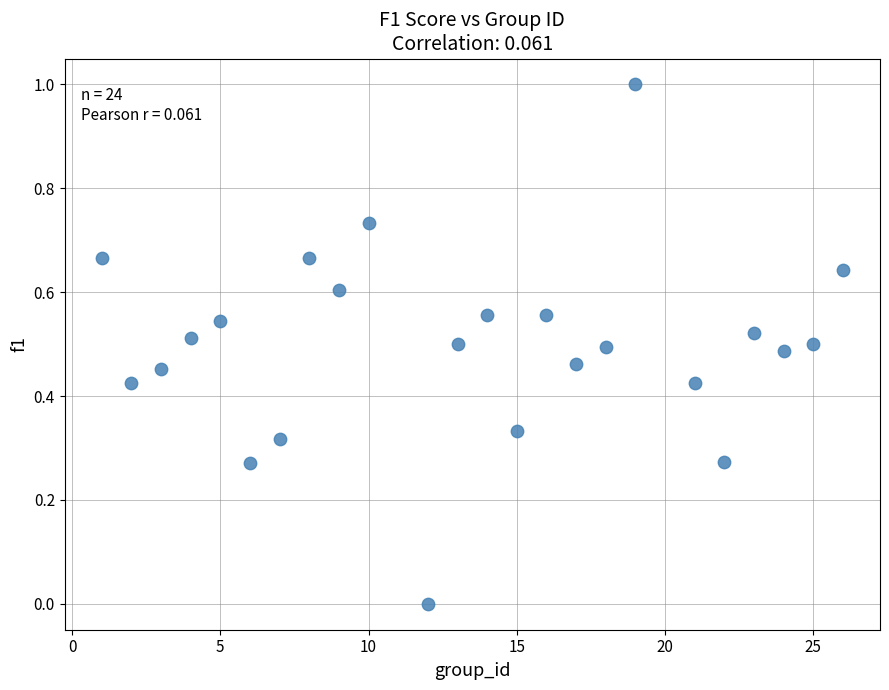

What is the range of Y values (max minus min)?

1.0